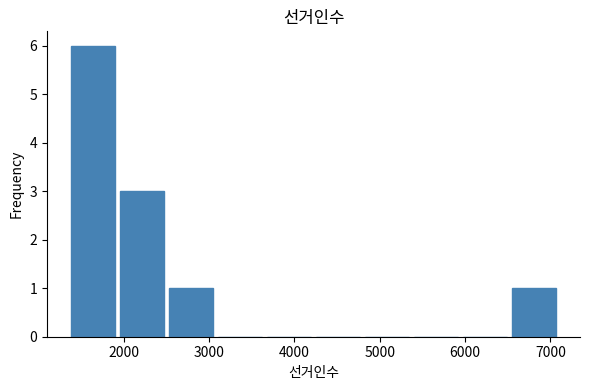

Reading left to right, transcribe this chart: for each bar, give the range it covers on the x-axis and its height. Neither the bar edges nor the heights are printed on the chart, so give them approximately, as read against the axes.

1400 to 1900: 6
1900 to 2500: 3
2500 to 3100: 1
3100 to 3700: 0
3700 to 4200: 0
4200 to 4800: 0
4800 to 5400: 0
5400 to 5900: 0
5900 to 6500: 0
6500 to 7100: 1